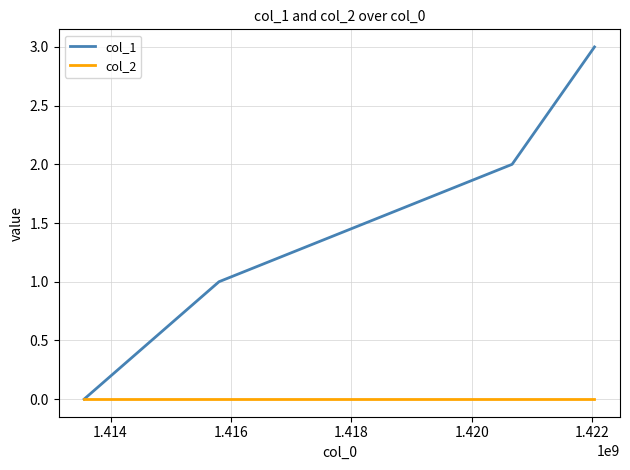

Which series has the widest spread of values?

col_1